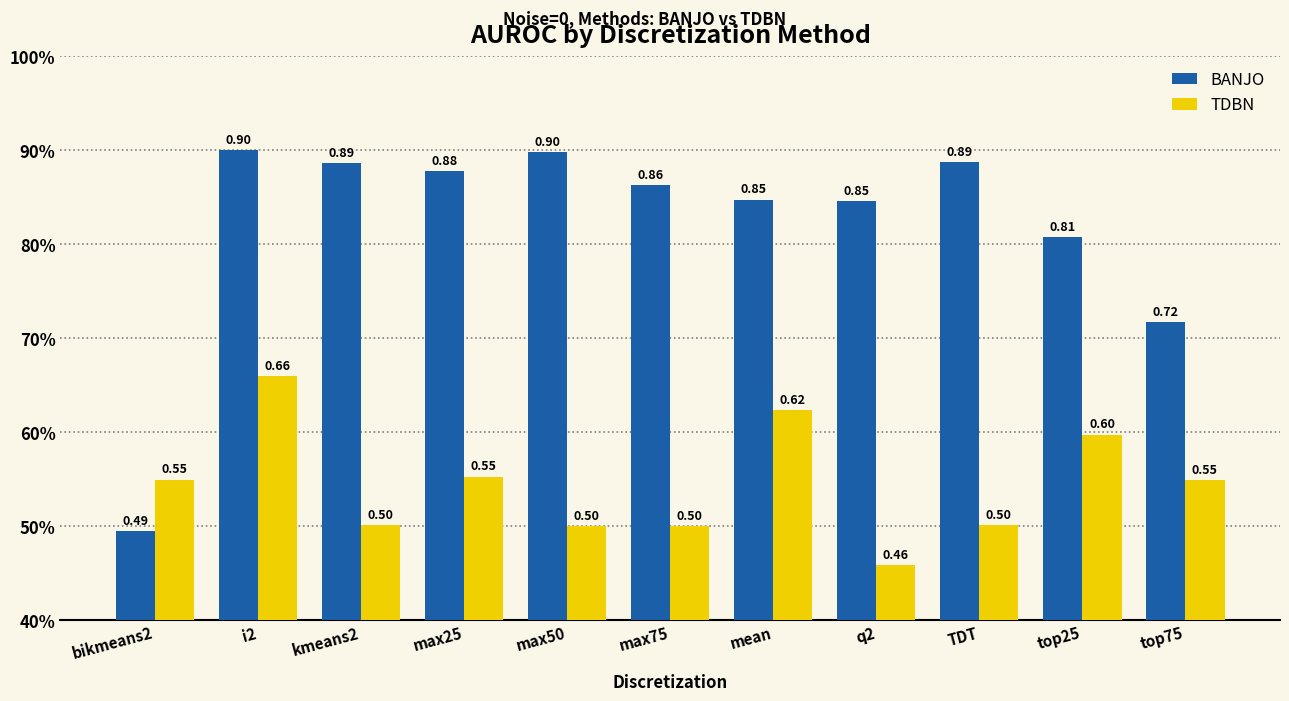

At which label is BANJO closest to 0?

bikmeans2